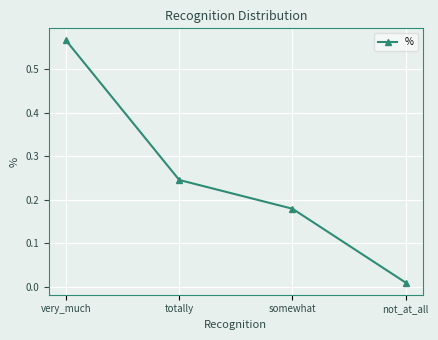

At which label is the value closest to 0?

not_at_all